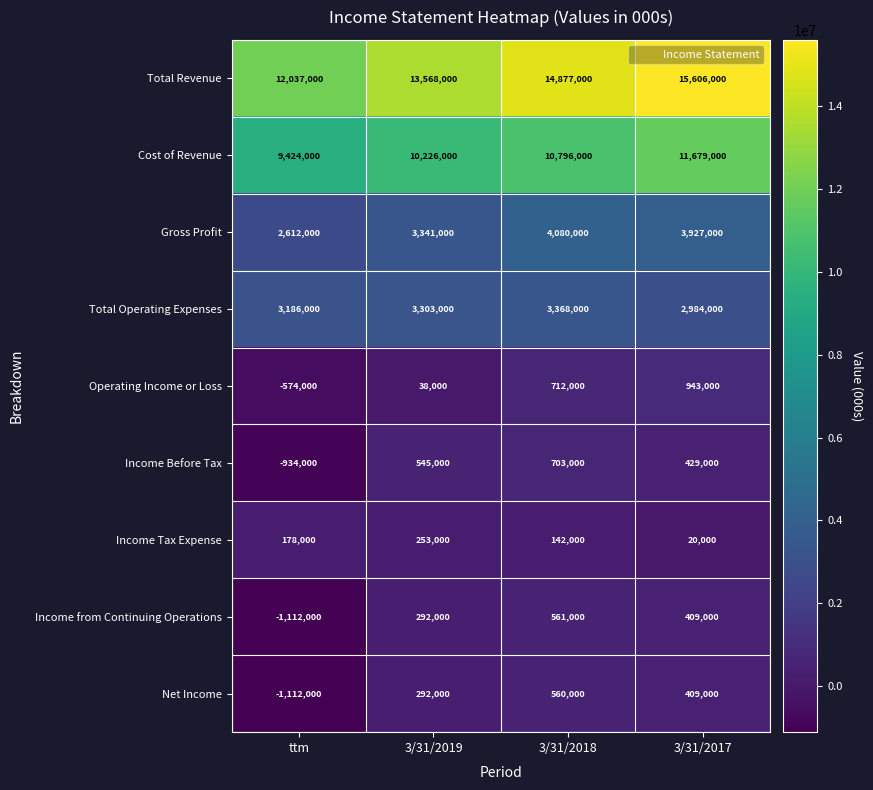

What is the spread (max minus min) of values at 3/31/2019?

13530000